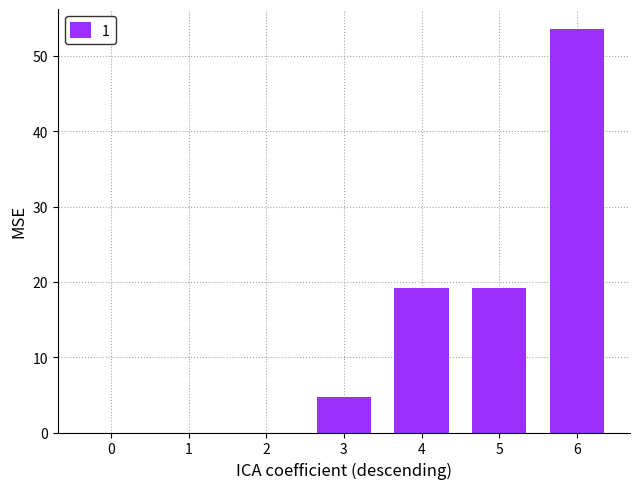

At which category does the chart reach its peak across all series?

6